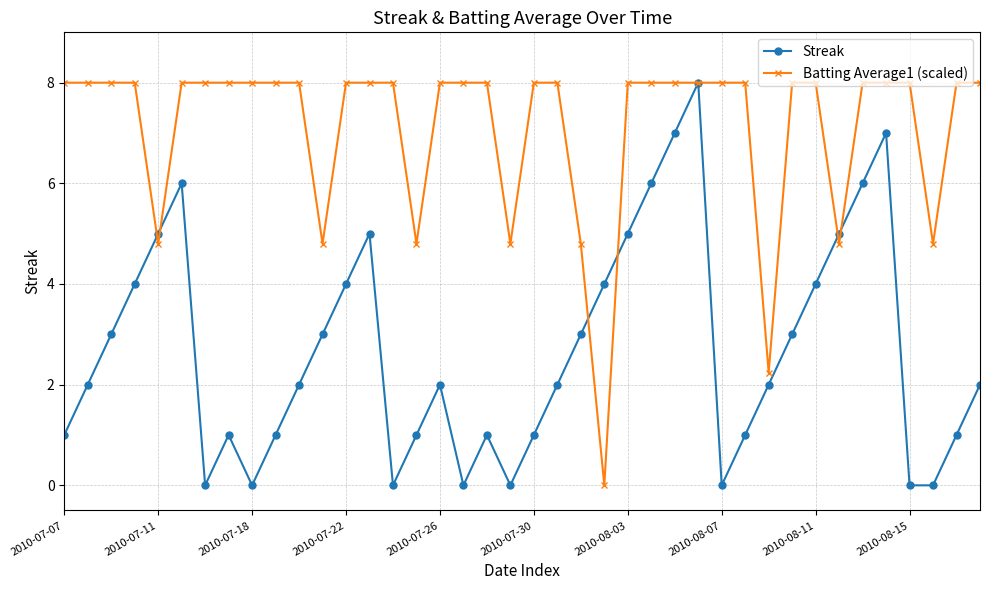

What is the greatest value displayed?

8.0